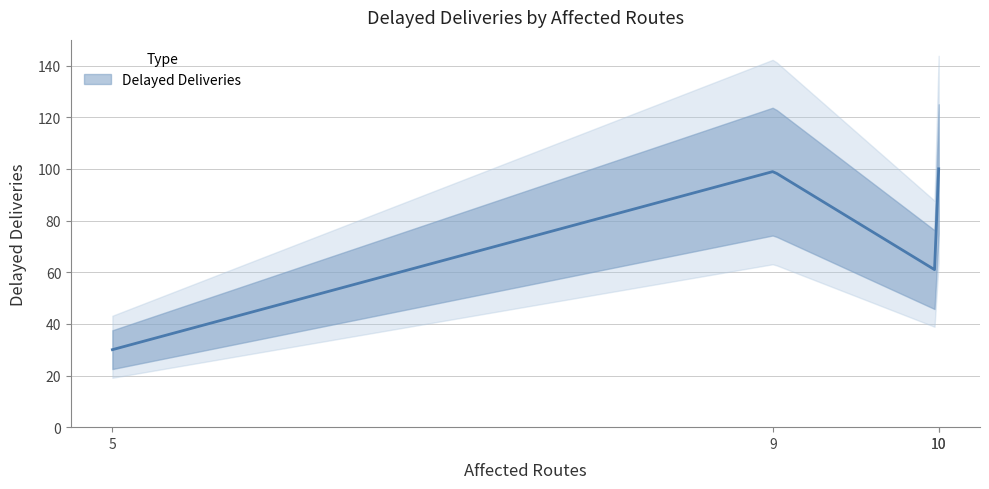

How many categories are shown in the chart?

4